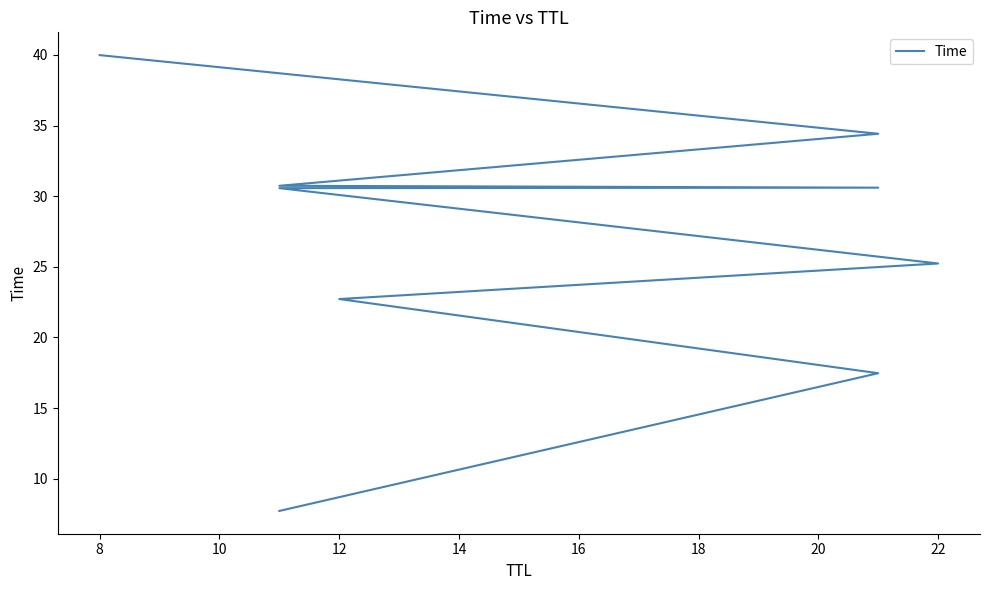

The chart shows a value of 20.2 at 8. True or false?

False